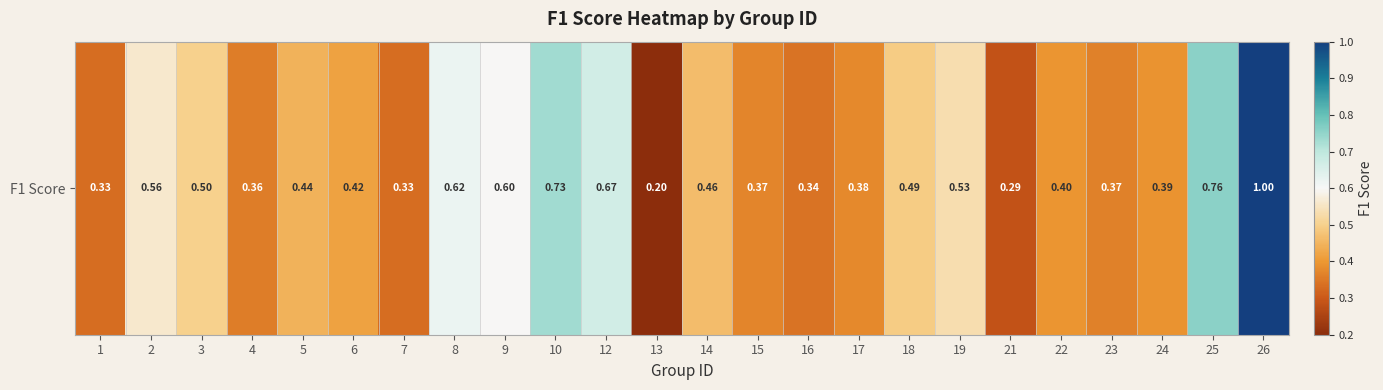

List the labels in order of value, largest first.

26, 25, 10, 12, 8, 9, 2, 19, 3, 18, 14, 5, 6, 22, 24, 17, 15, 23, 4, 16, 1, 7, 21, 13